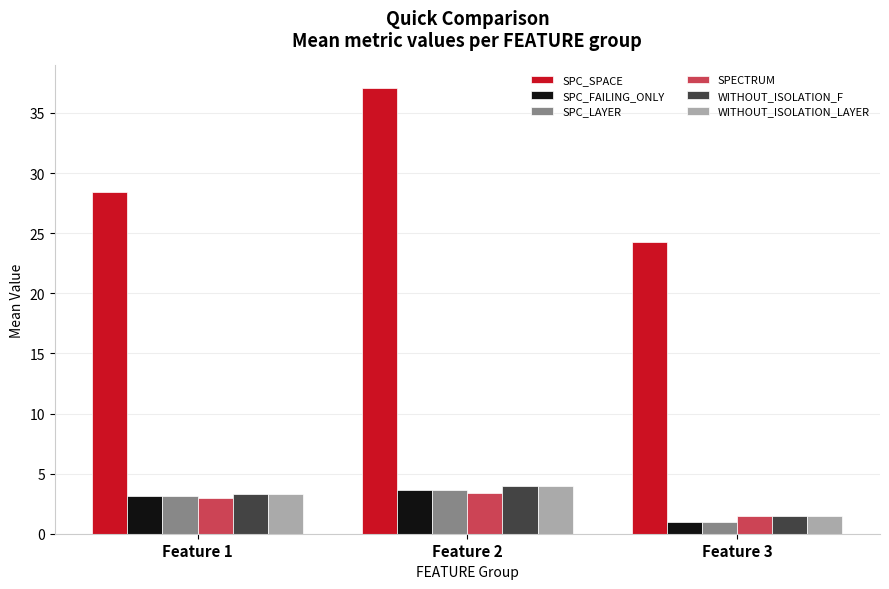

Count the WITHOUT_ISOLATION_F values in the range 1 to 4.

3